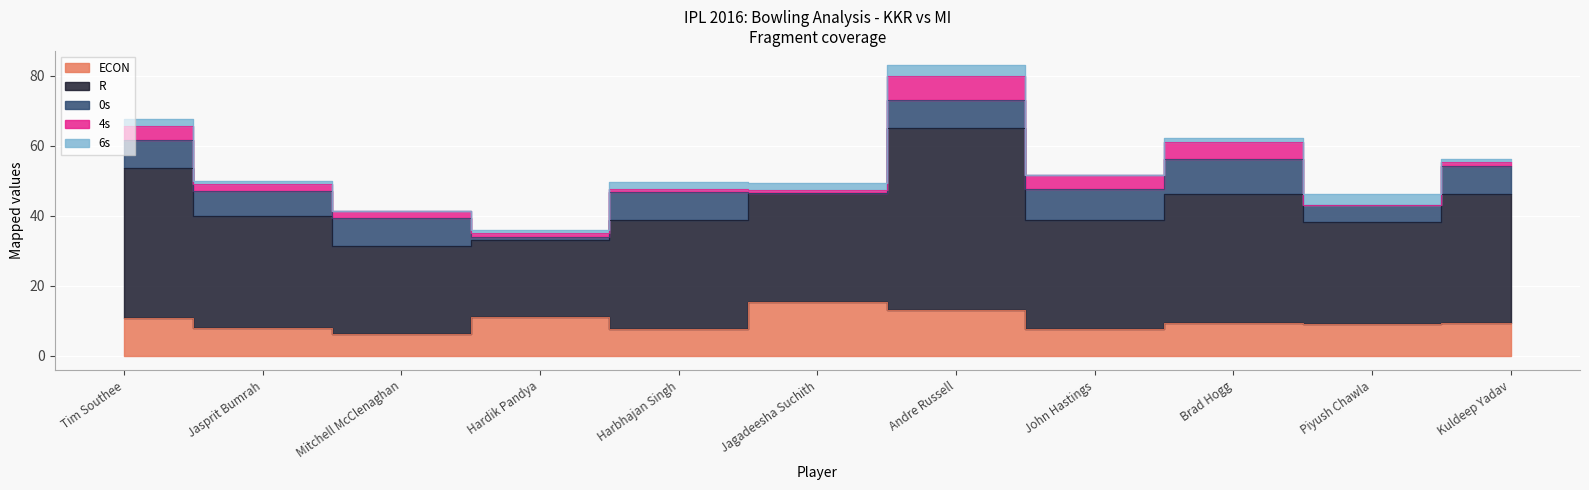

List the series in order of their peak value, lowest first.

6s, 4s, 0s, ECON, R